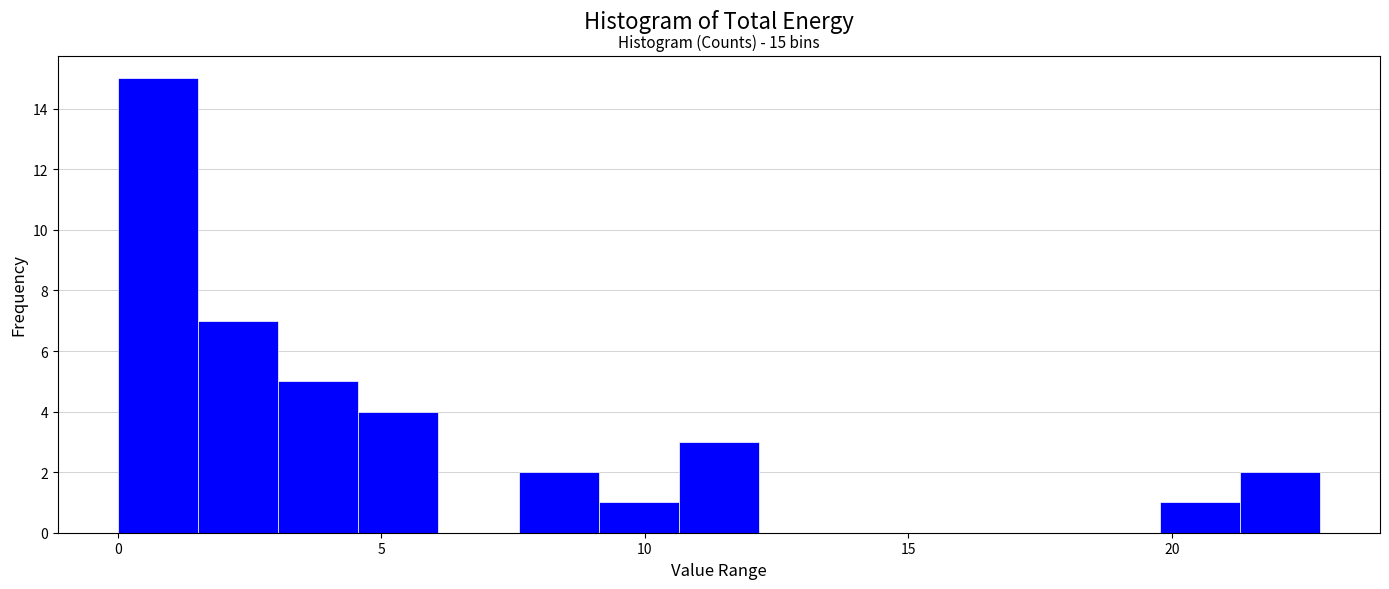

Read against the x-axis, roughly where is the centre of the tallest bar?

1.0